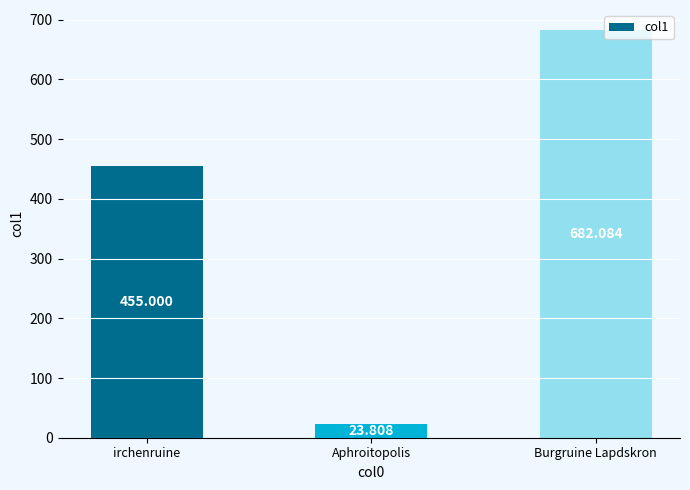

Reading left to right, transcribe all the data shown in this chart.

455.0	23.8	682.1